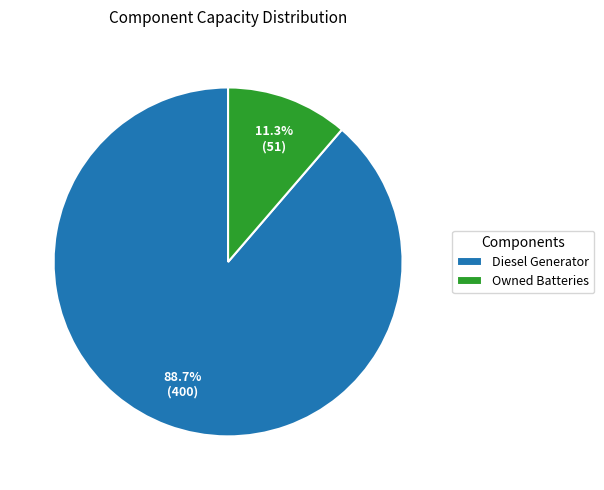

Which slice is the smallest?

Owned Batteries